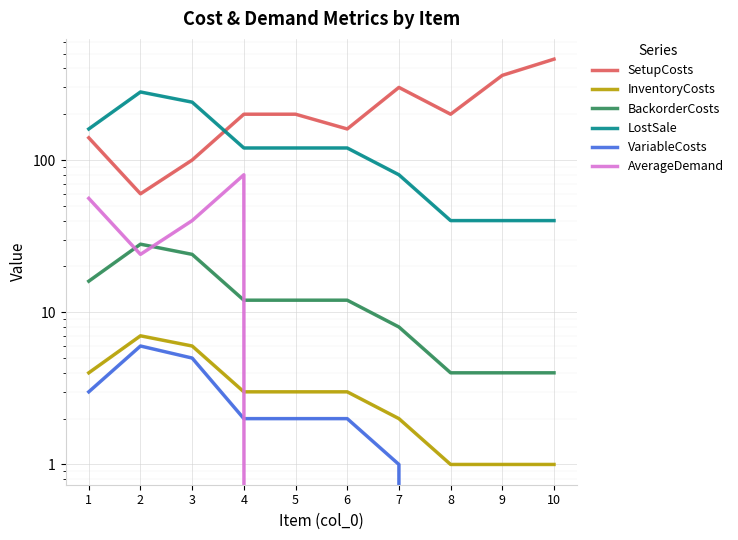

Reading left to right, transcribe all the data shown in this chart.

SetupCosts: 140	60	100	200	200	160	300	200	360	460
InventoryCosts: 4	7	6	3	3	3	2	1	1	1
BackorderCosts: 16	28	24	12	12	12	8	4	4	4
LostSale: 160	280	240	120	120	120	80	40	40	40
VariableCosts: 3	6	5	2	2	2	1	0	0	0
AverageDemand: 56	24	40	80	0	0	0	0	0	0